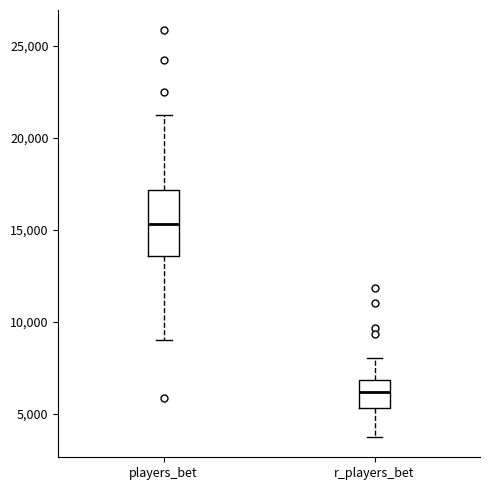

Reading left to right, transcribe this box plot: for each box, give where its median line is, the range the box spans, and where its two whiskers end, as read against the y-axis. The values are not printed on the chart, so give them approximately, as read against the axis.

players_bet: median 15500, box 13500 to 17000, whiskers 9000 to 21000
r_players_bet: median 6000, box 5500 to 7000, whiskers 4000 to 8000